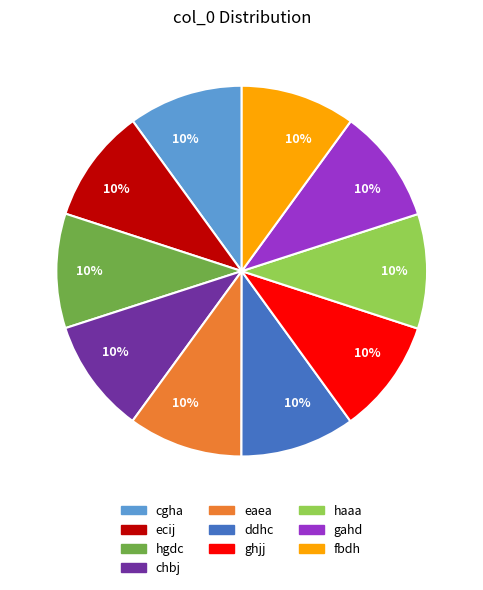

Is it true that haaa is 1% of the pie?

False